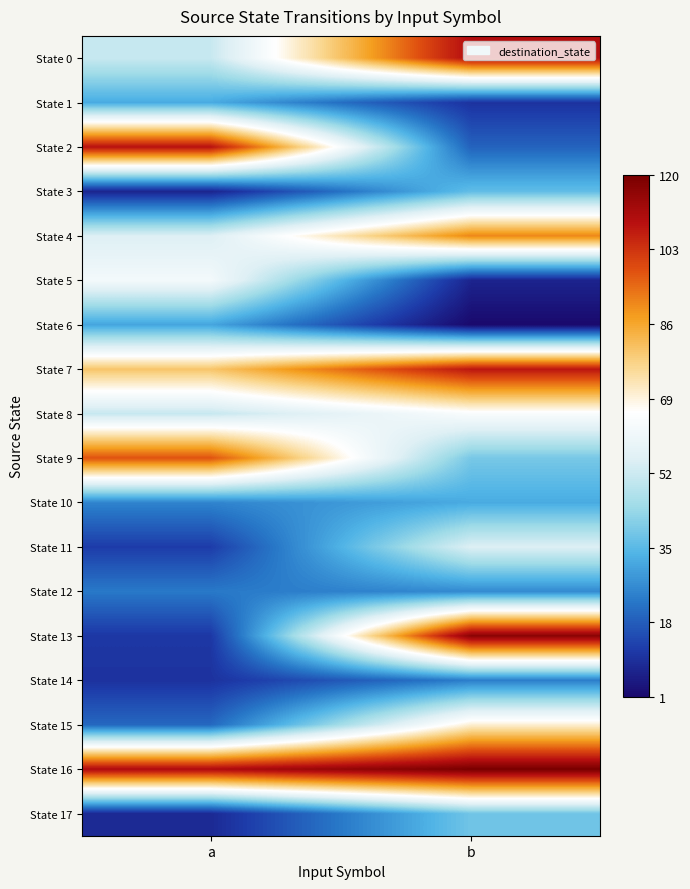

At b, list the series in order from smallest to largest.

State 6, State 5, State 1, State 2, State 14, State 12, State 10, State 3, State 17, State 9, State 11, State 8, State 15, State 4, State 7, State 0, State 13, State 16